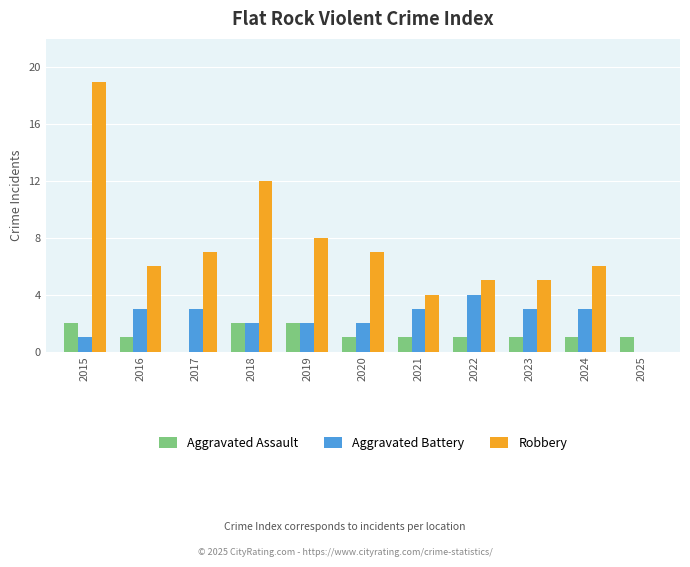

The Aggravated Battery series shows 2 at 2019. True or false?

True